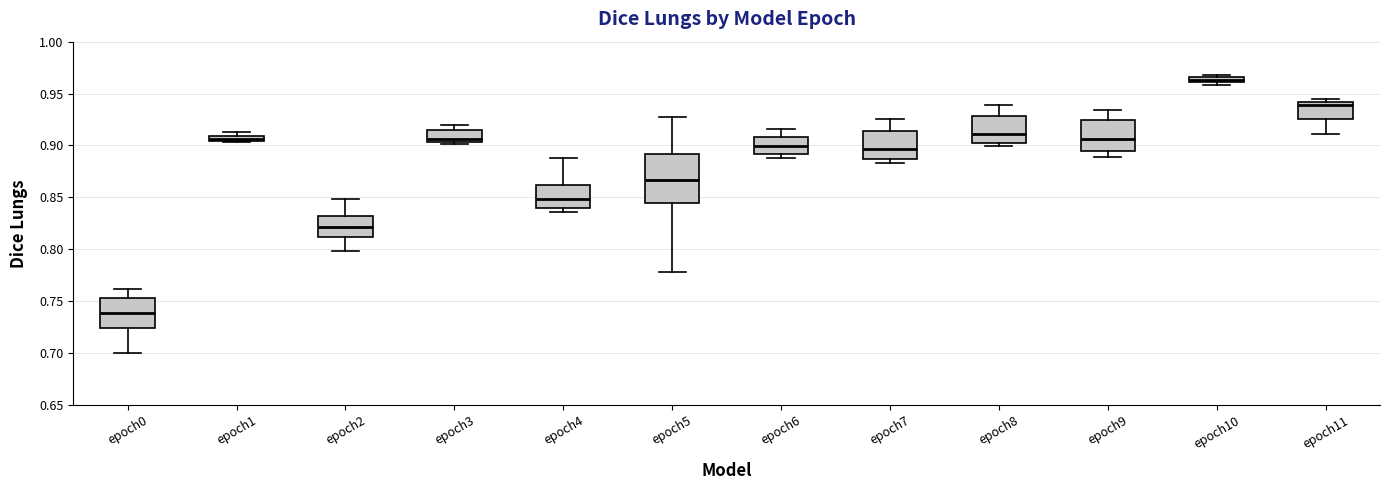

Which box is the tallest, from its lower edge to its upper edge?

epoch5